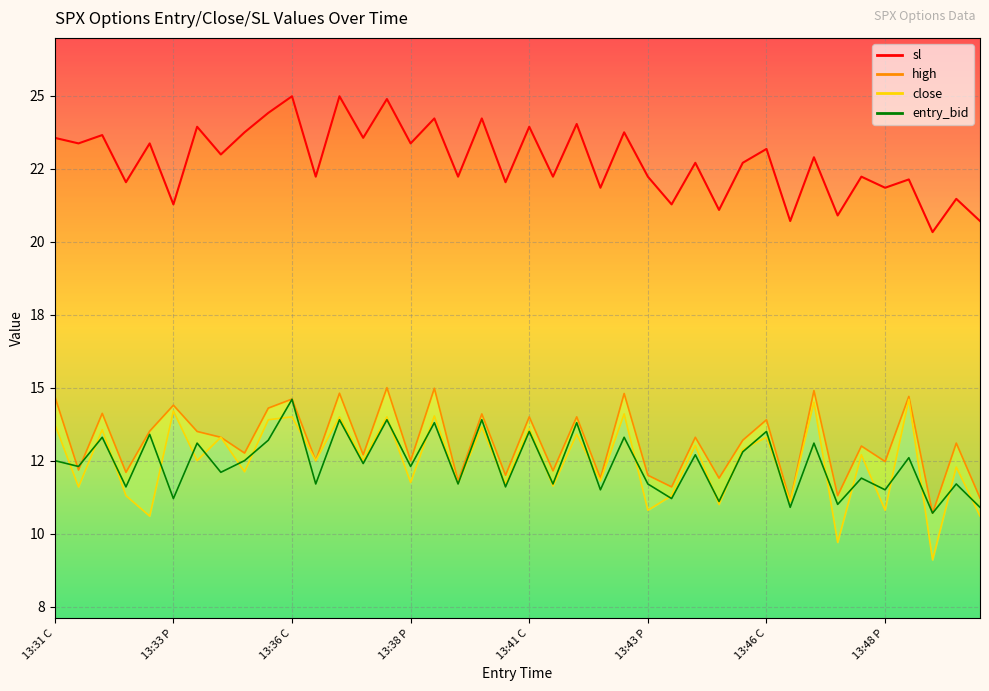

List the series in order of their peak value, highest first.

sl, high, close, entry_bid